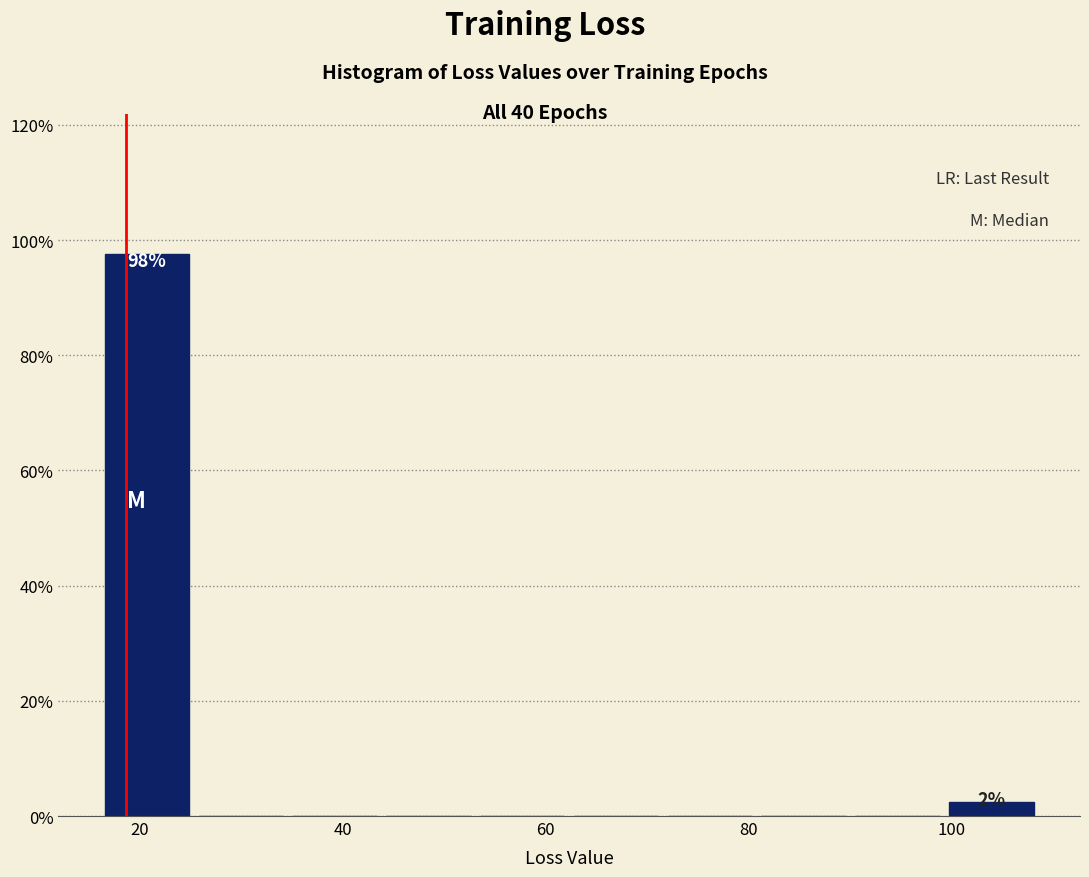

Which range on the x-axis has the tallest bar?

16 to 26